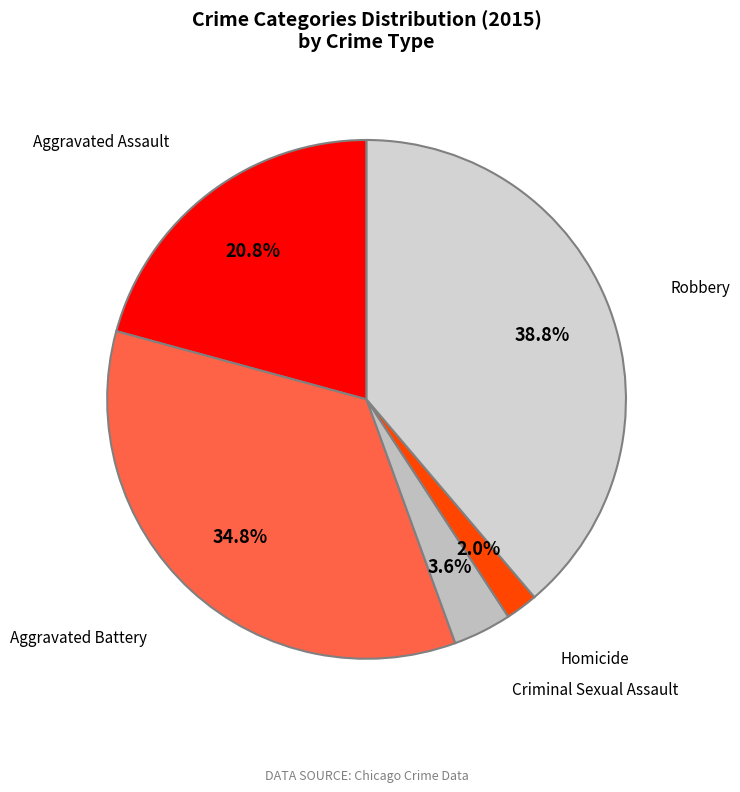

Combined, what portion of the pie is Robbery and Criminal Sexual Assault?

42.4%